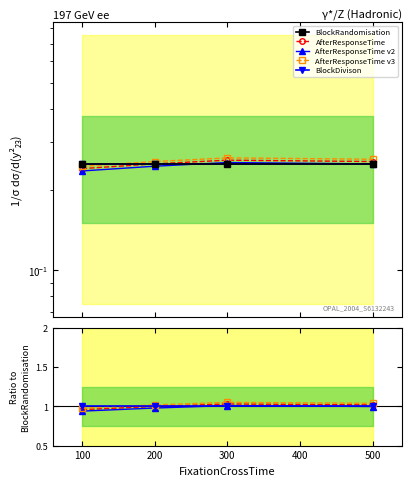

How many lines are shown in the chart?

5